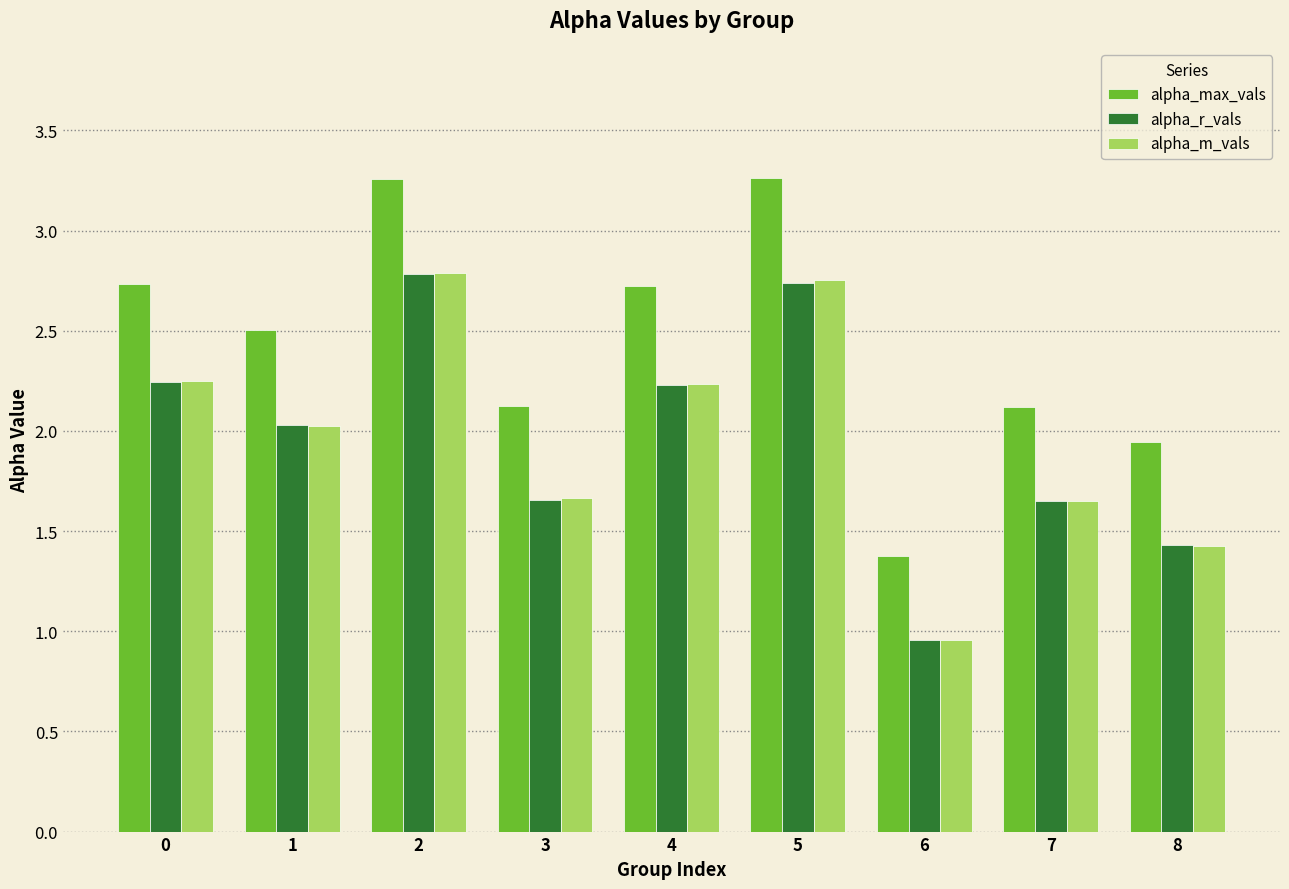

The value of alpha_m_vals at 5 is 0.6. True or false?

False